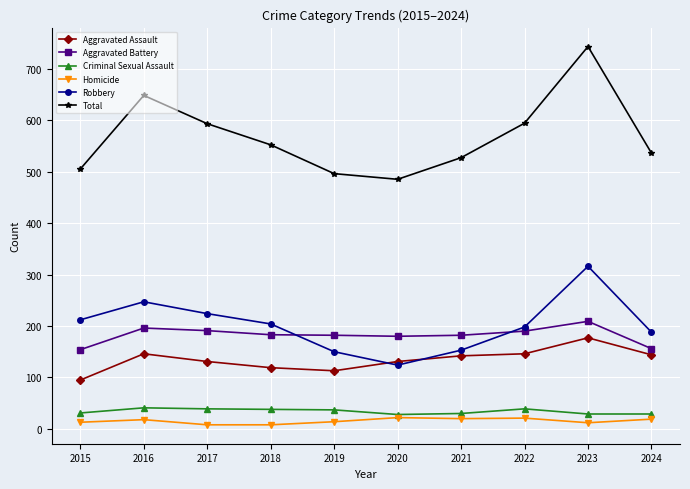

What is the sum of the Total values at 2019 and 2015?

1001